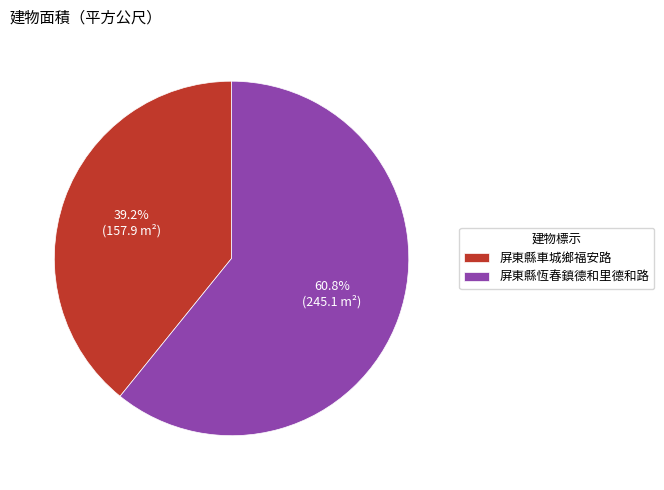

Approximately how many times larger is the value at 屏東縣車城鄉福安路 compared to 屏東縣恆春鎮德和里德和路?

0.6